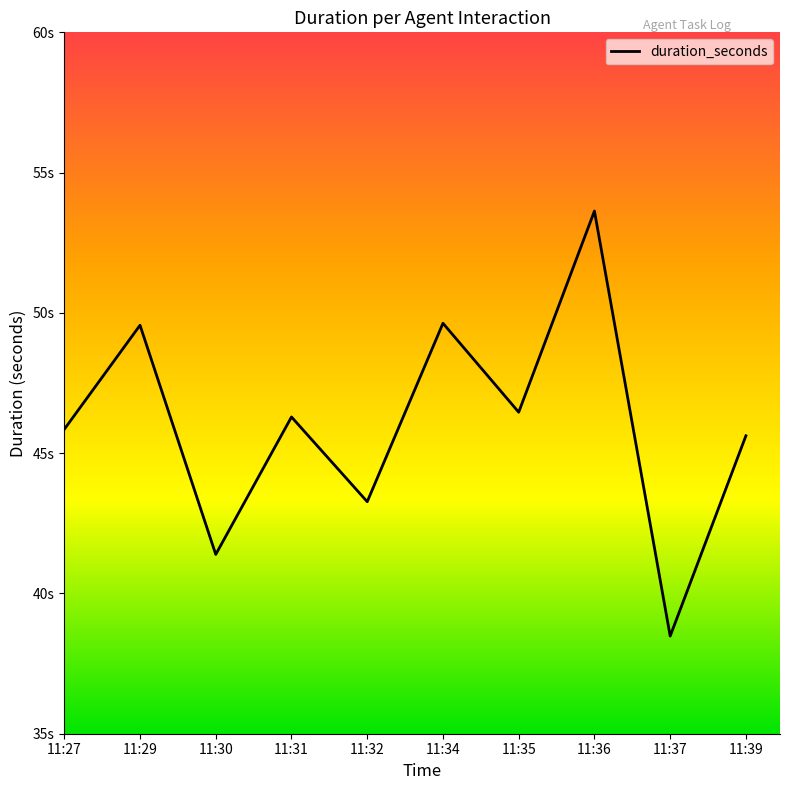

Which has a higher value, 11:32 or 11:27?

11:27